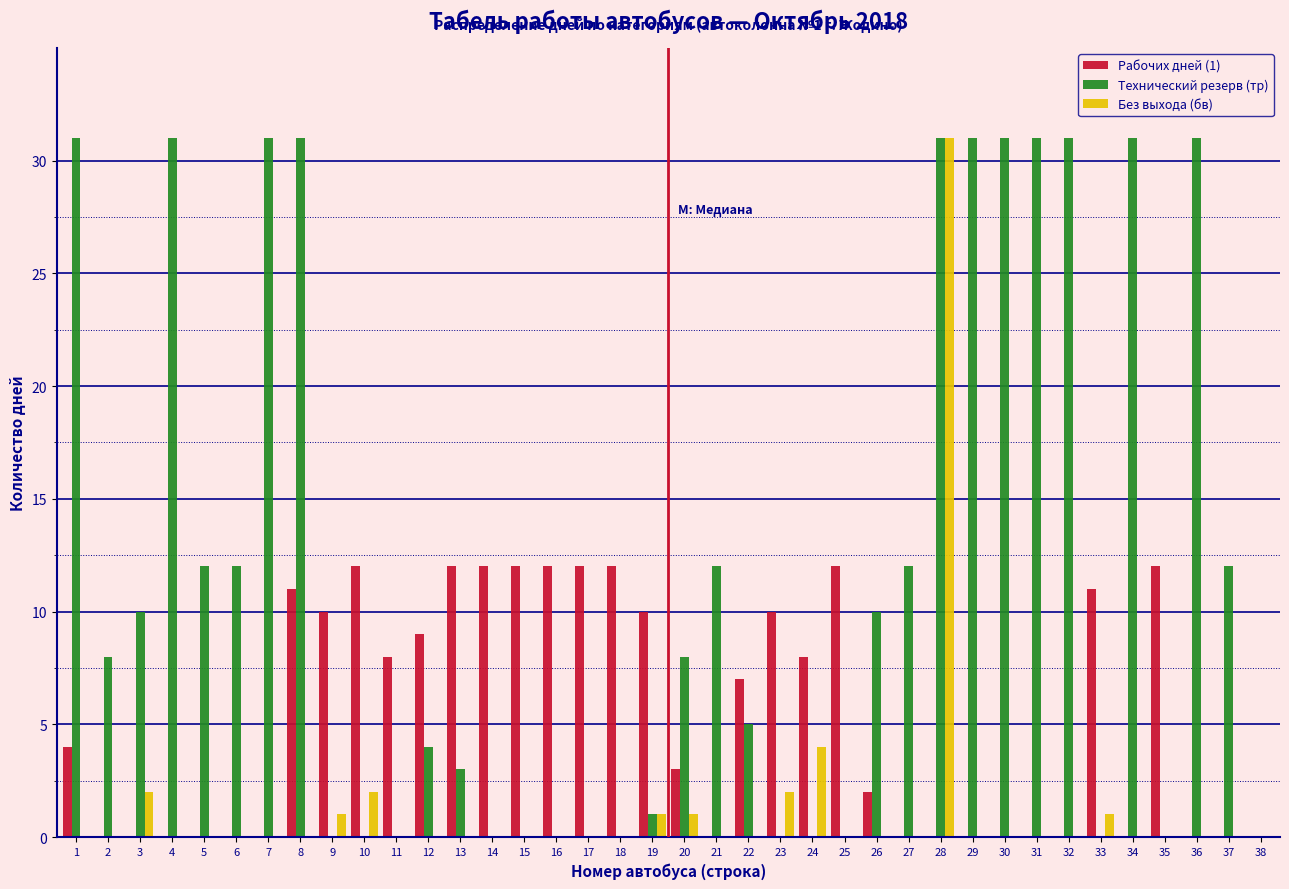

The value of Технический резерв (тр) at 24 is 0. True or false?

True